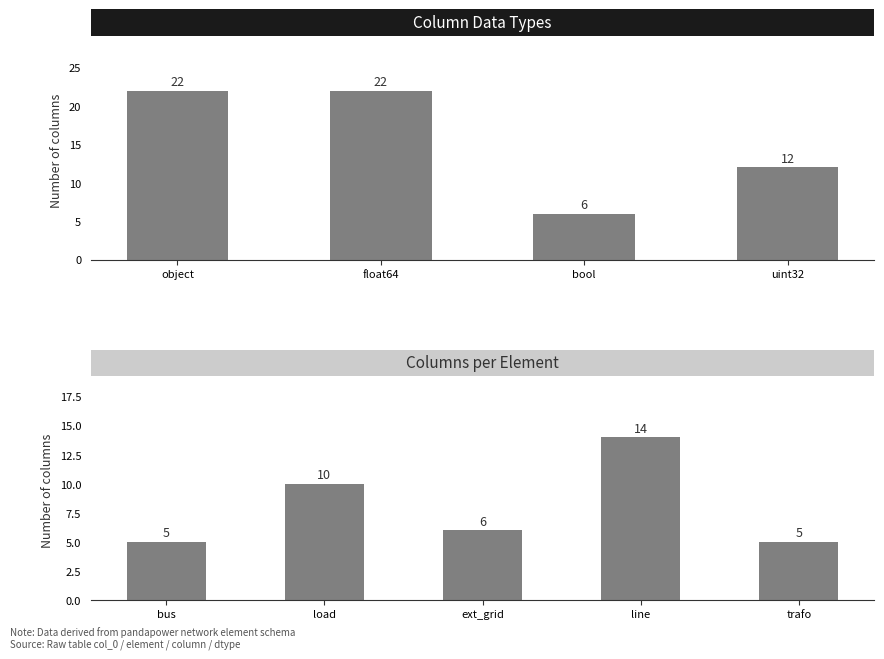

At which category does the chart reach its minimum across all series?

bool